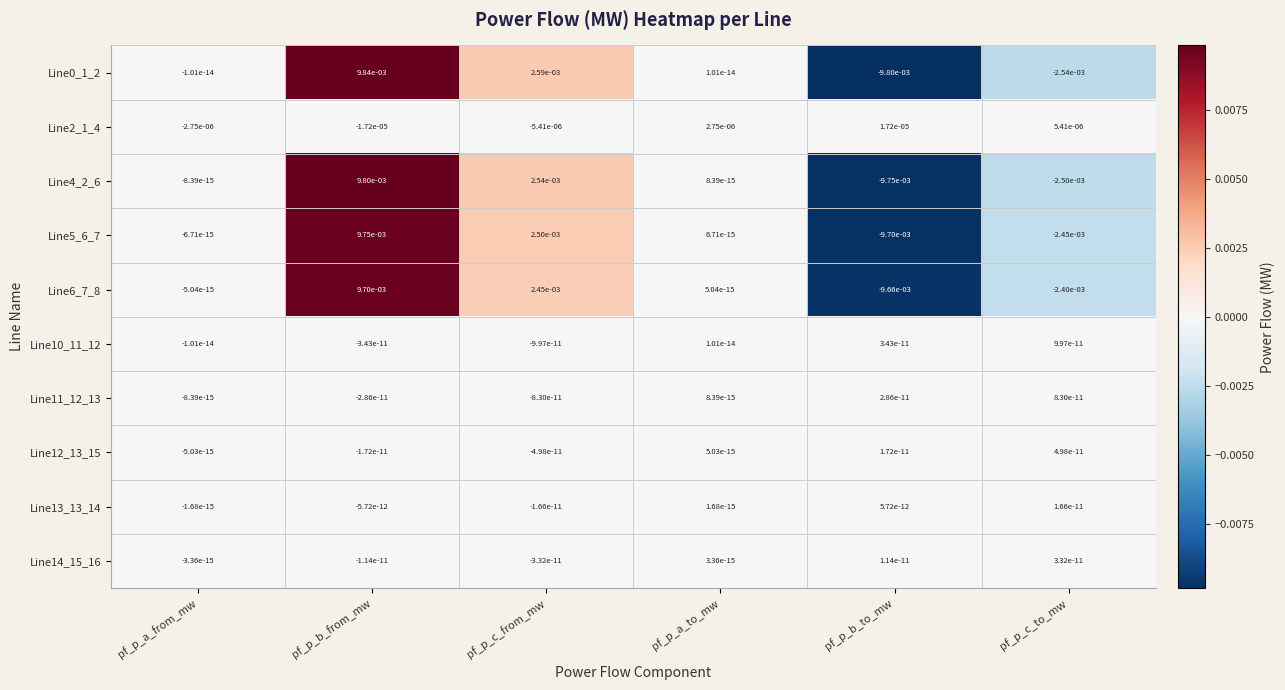

At which category is the sum across all series the highest?

pf_p_b_from_mw